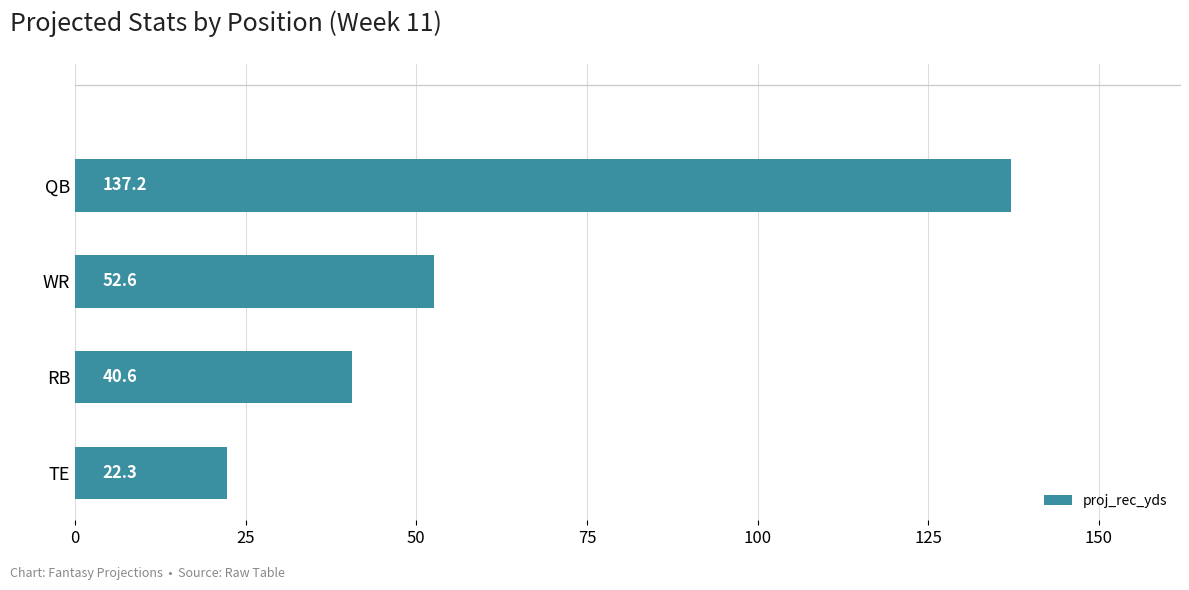

What is the minimum value shown in the chart?

22.3